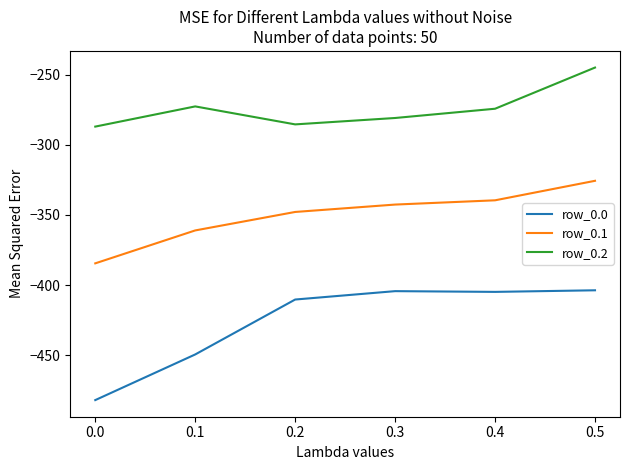

True or false: row_0.2 and row_0.1 cross at least once.

False